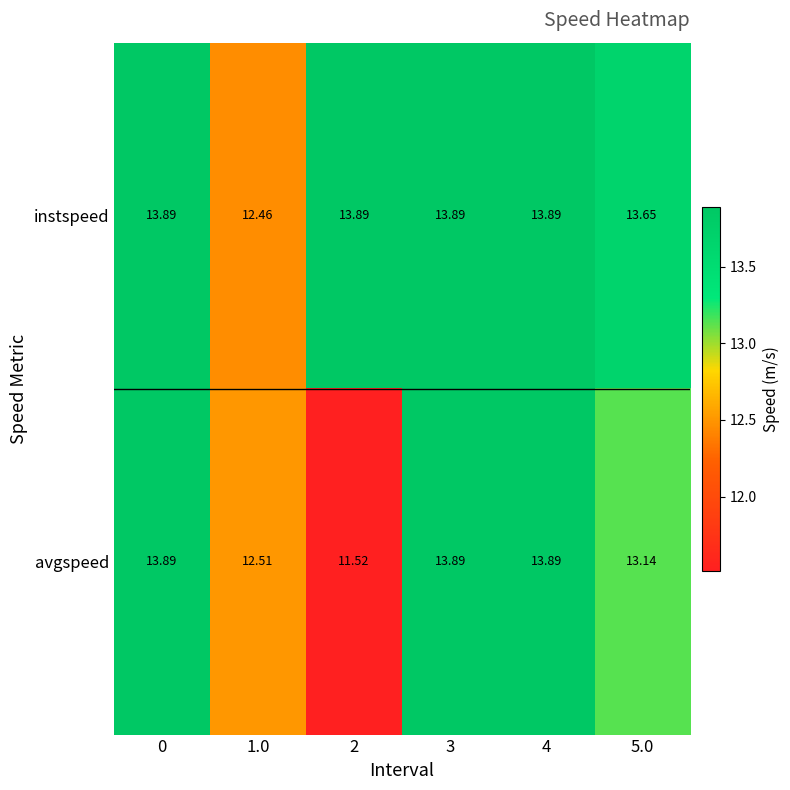

Which series has the largest range (max minus min)?

avgspeed